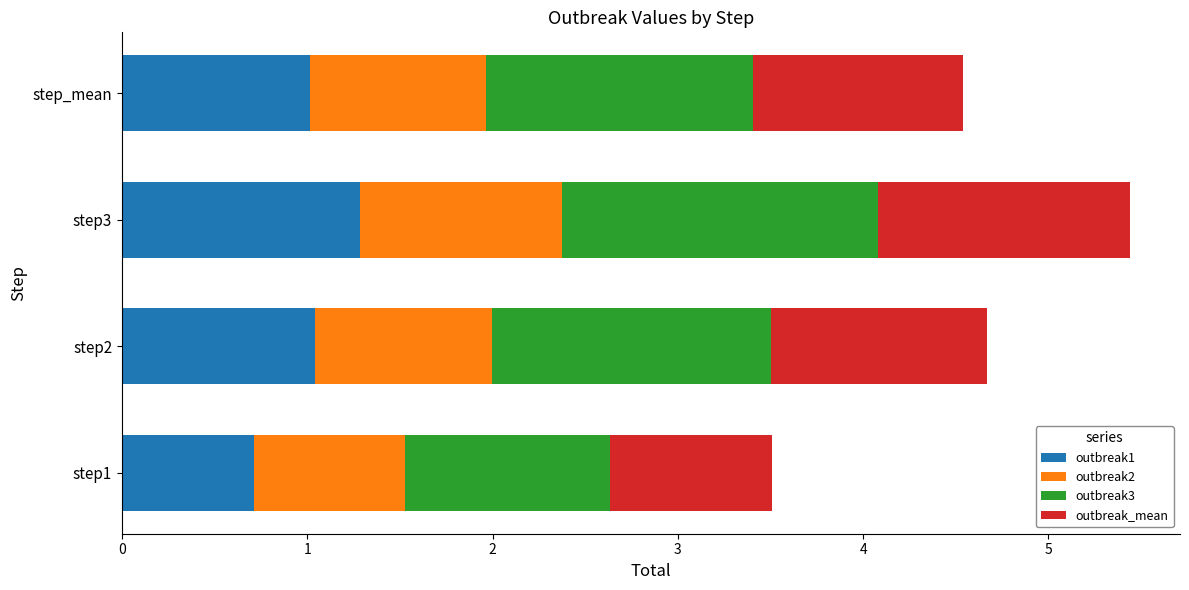

What is the difference between the maximum and second lowest values in the outbreak1 series?

0.3